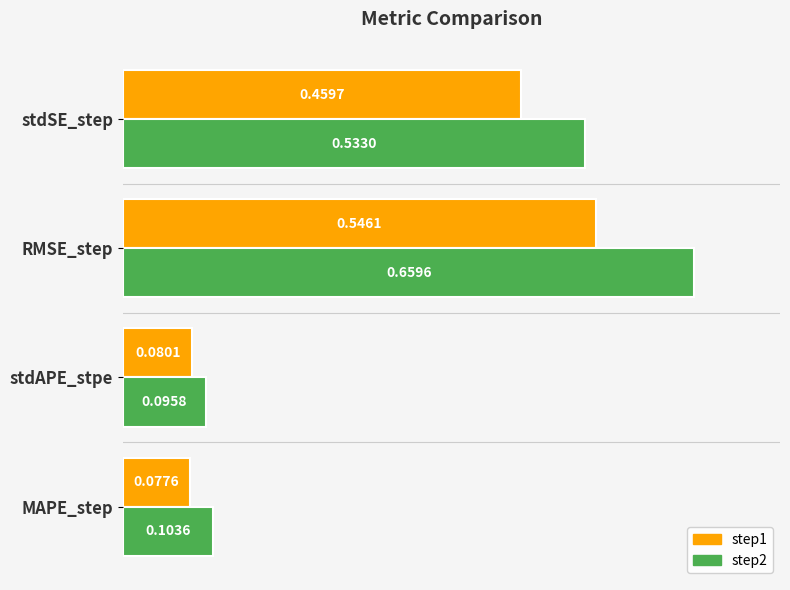

At which category does the chart reach its peak across all series?

RMSE_step